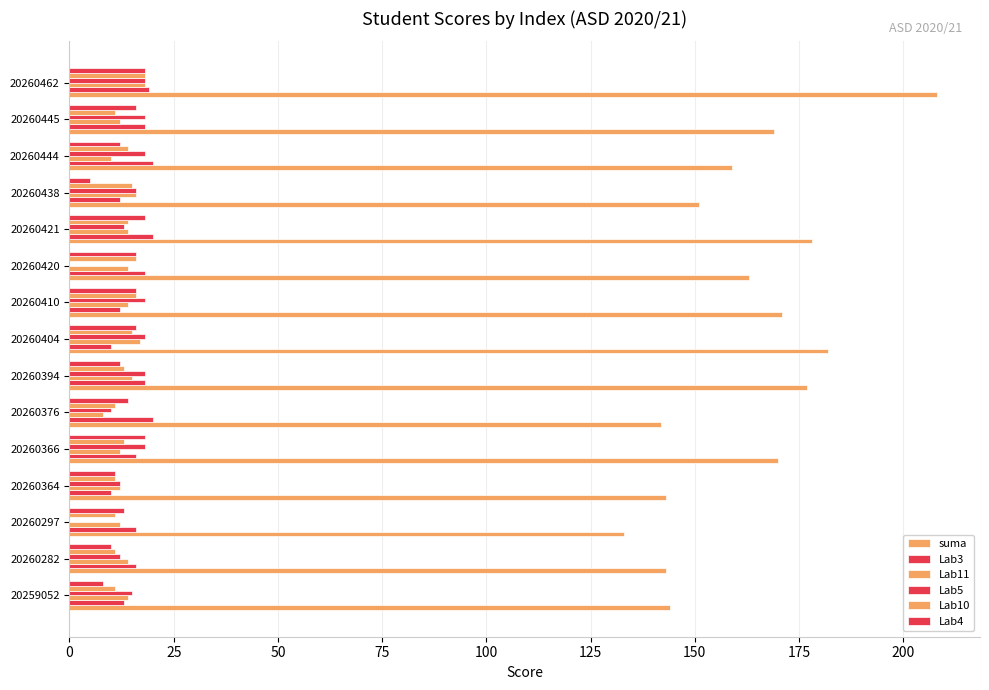

Reading left to right, extract all data points from this chart.

suma: 144	143	133	143	170	142	177	182	171	163	178	151	159	169	208
Lab3: 13	16	16	10	16	20	18	10	12	18	20	12	20	18	19
Lab11: 14	14	12	12	12	8	15	17	14	14	14	16	10	12	18
Lab5: 15	12	0	12	18	10	18	18	18	0	13	16	18	18	18
Lab10: 11	11	11	11	13	11	13	15	16	16	14	15	14	11	18
Lab4: 8	10	13	11	18	14	12	16	16	16	18	5	12	16	18